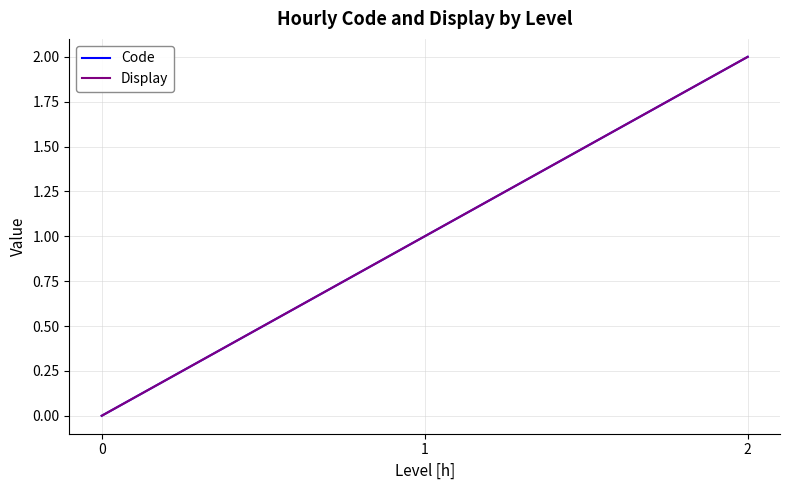

Which series changed the most between 1 and 2?

Code